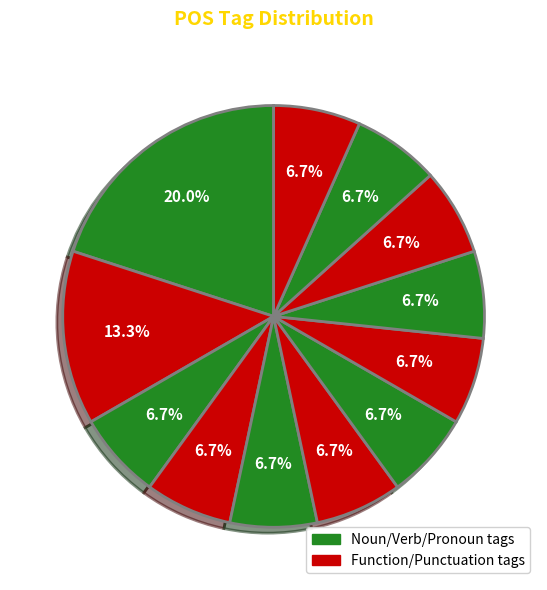

How many segments does this pie chart have?

12